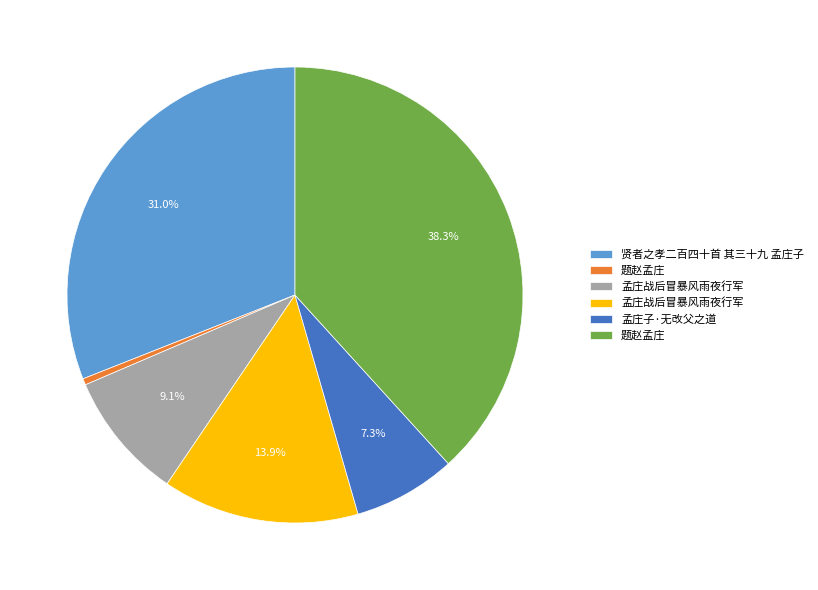

Is there any slice that represents more than half of the pie?

No